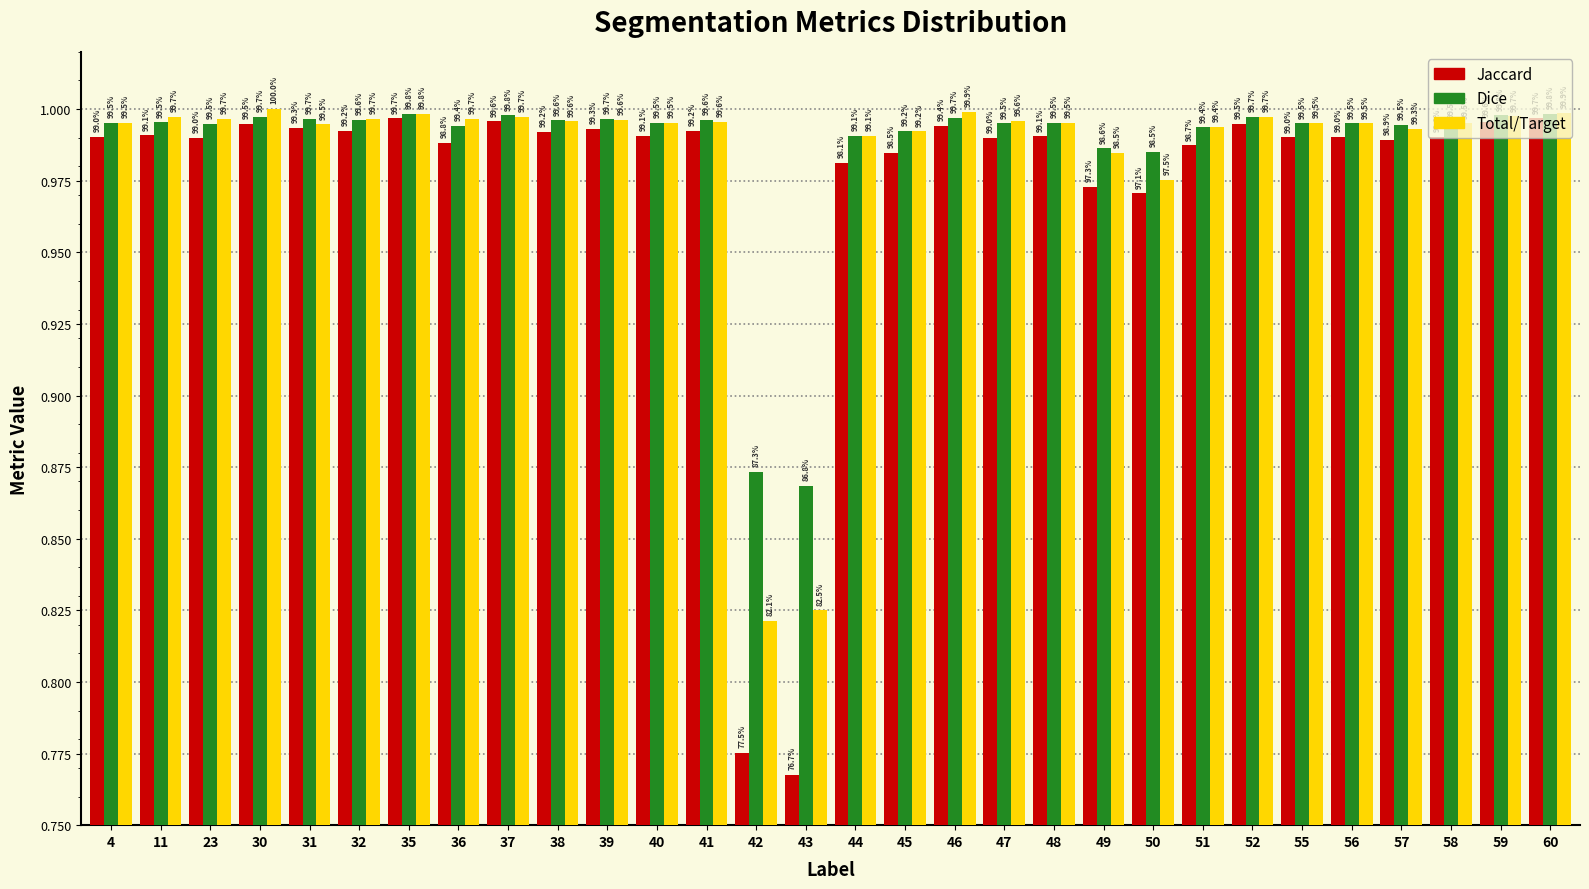

What are all the series names shown in the legend?

Jaccard, Dice, Total/Target